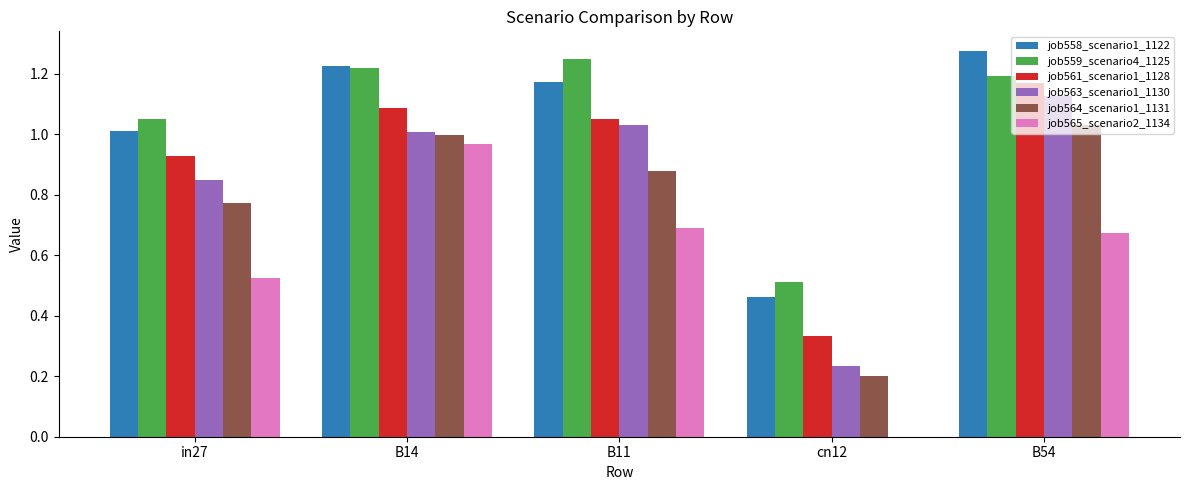

Between cn12 and B54, which series saw the biggest shift?

job563_scenario1_1130